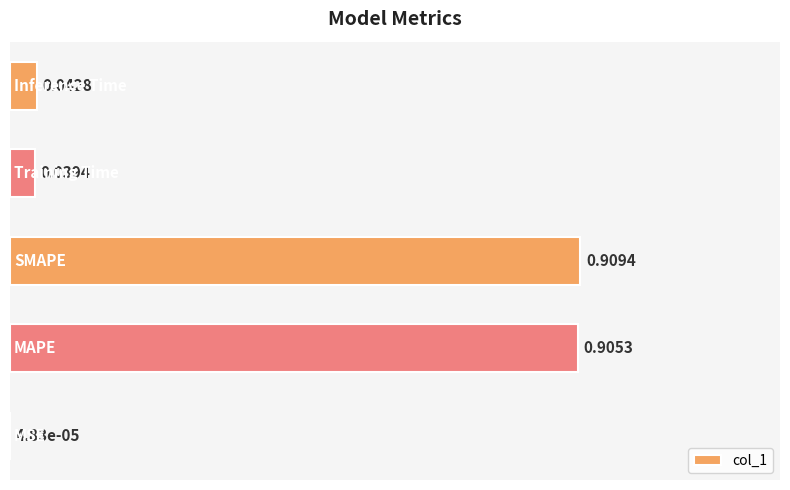

What is the sum of all values?

1.9